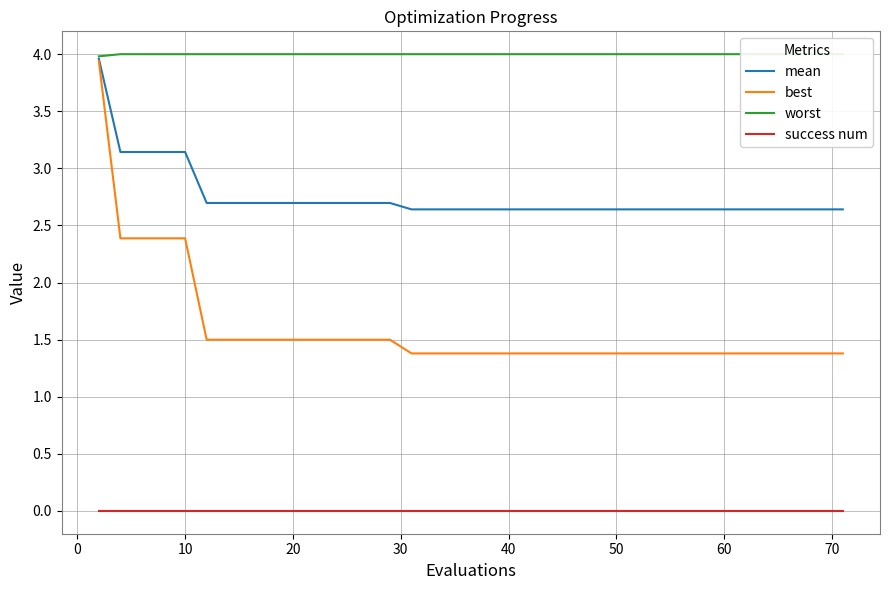

True or false: success num and mean cross at least once.

False